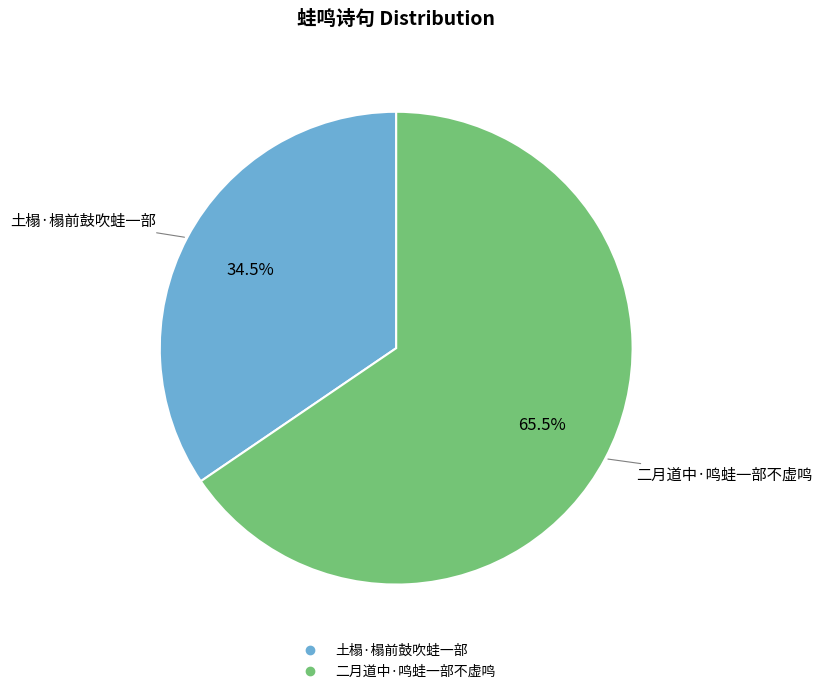

Rank the categories by value from lowest to highest.

土榻·榻前鼓吹蛙一部, 二月道中·鸣蛙一部不虚鸣